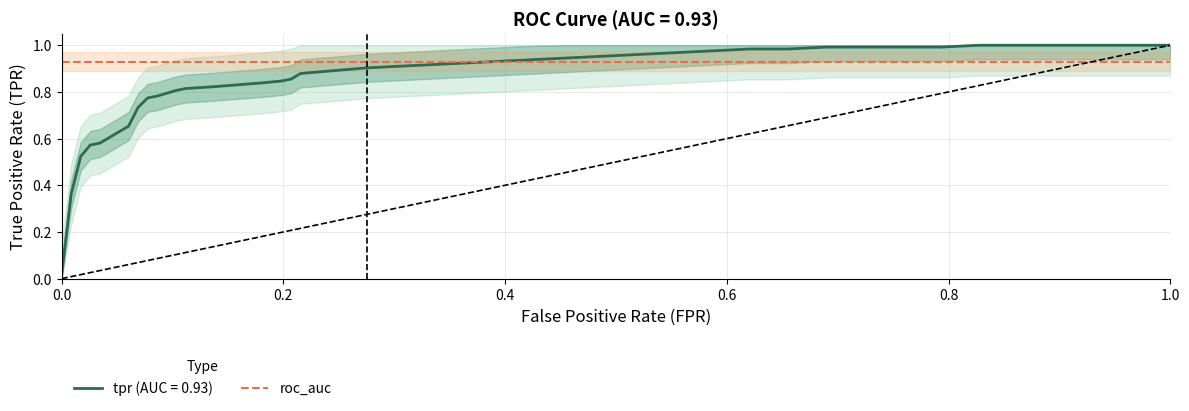

Which label corresponds to the smallest value in the chart?

fpr